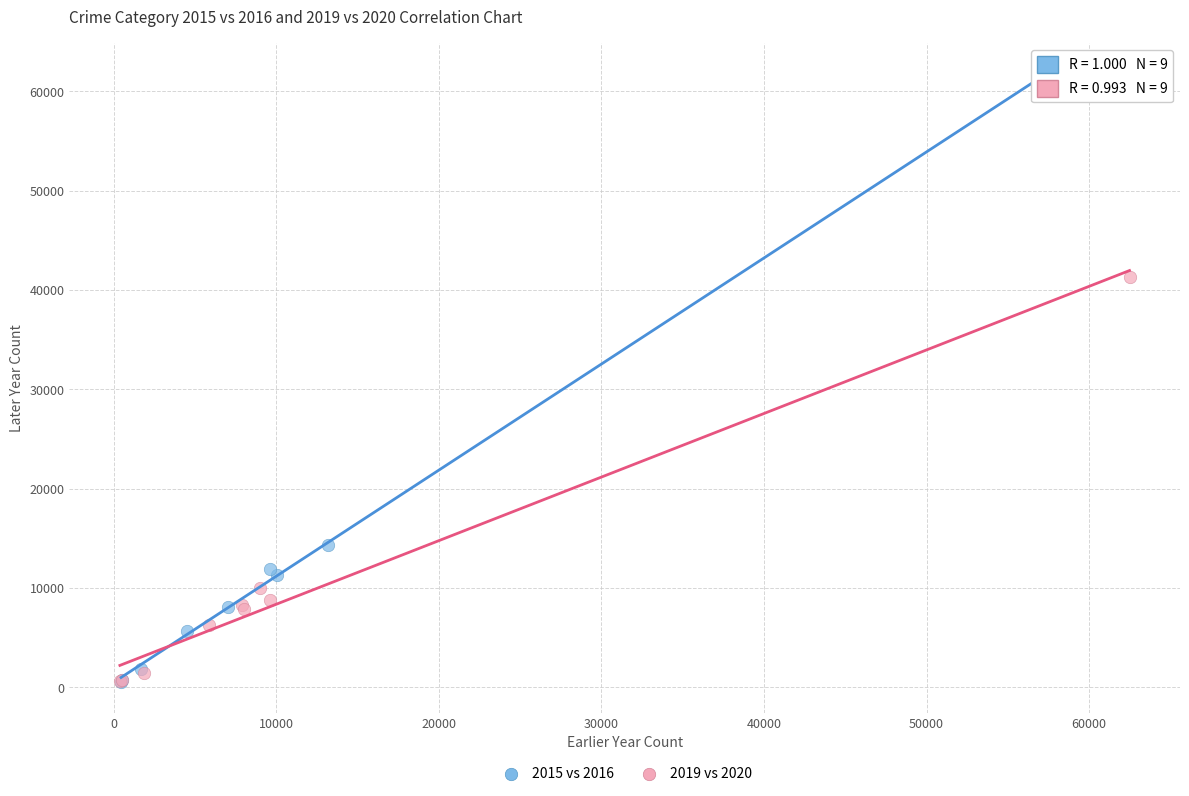

Which series has the widest spread of Y values?

2015 vs 2016